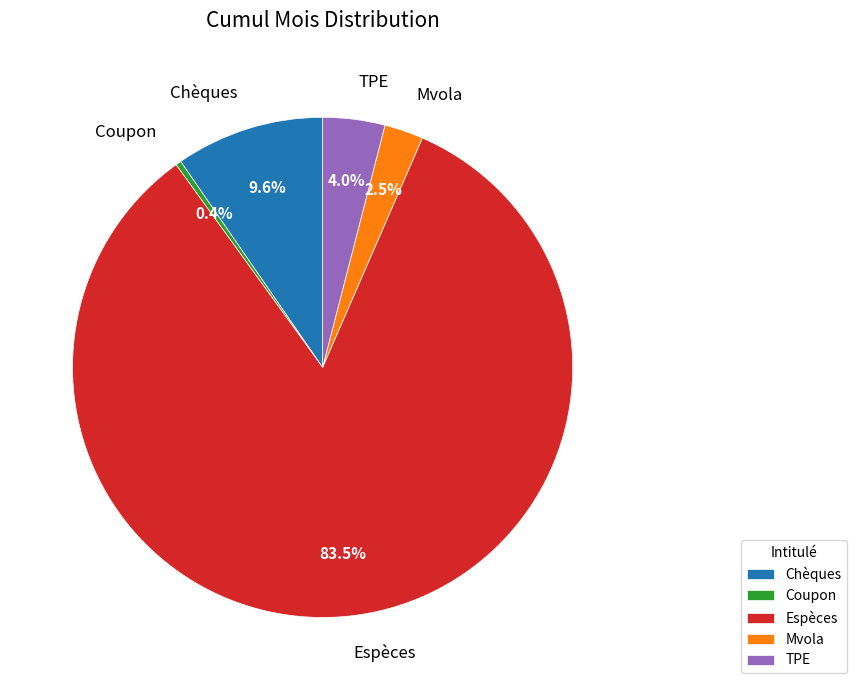

What is the ratio of the value at Espèces to the value at Coupon?

231.9